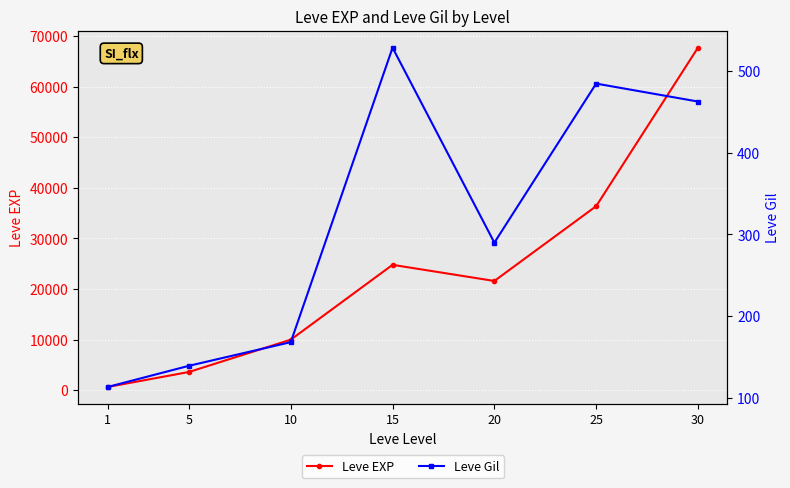

In Leve EXP, how many points are lower than both neighbors (excluding endpoints)?

1